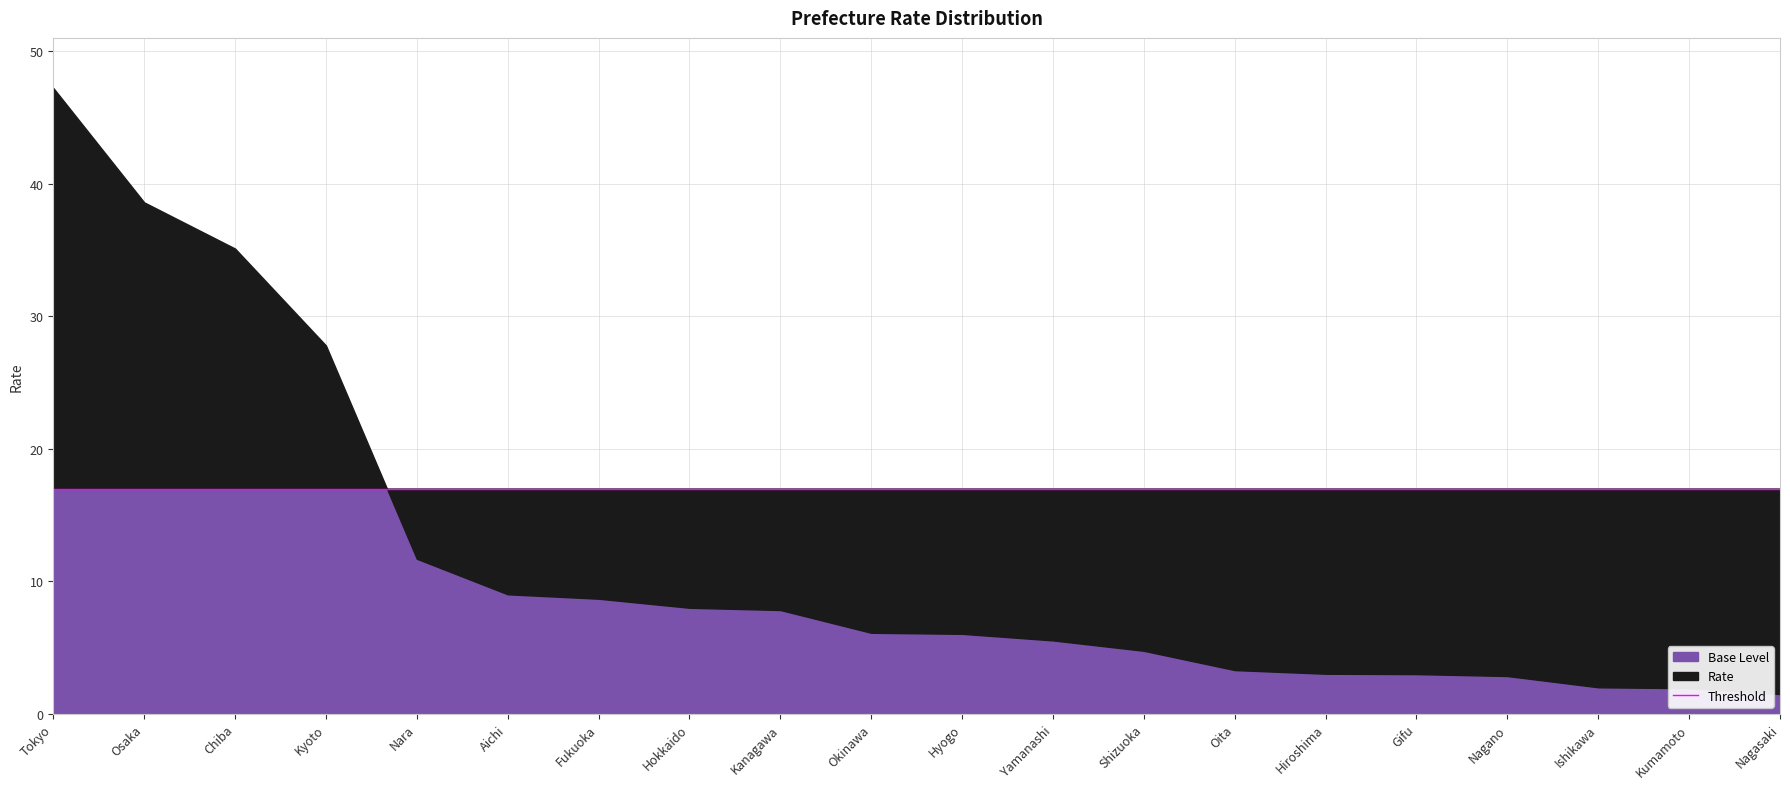

Reading left to right, list all the values displayed in this chart.

Tokyo=47.2	Osaka=38.6	Chiba=35.1	Kyoto=27.8	Nara=11.7	Aichi=9.0	Fukuoka=8.7	Hokkaido=8.0	Kanagawa=7.8	Okinawa=6.1	Hyogo=6.0	Yamanashi=5.5	Shizuoka=4.8	Oita=3.3	Hiroshima=3.0	Gifu=3.0	Nagano=2.9	Ishikawa=2.0	Kumamoto=1.9	Nagasaki=1.5